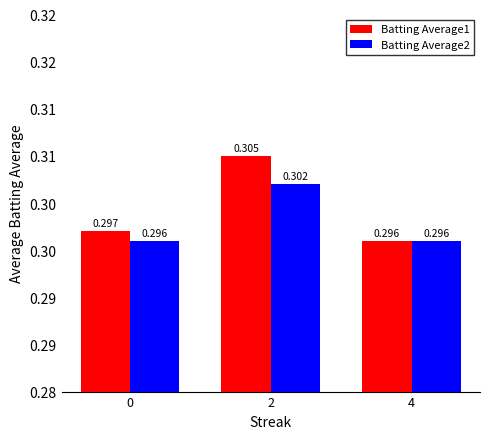

Which category has the highest value in the Batting Average2 series?

2